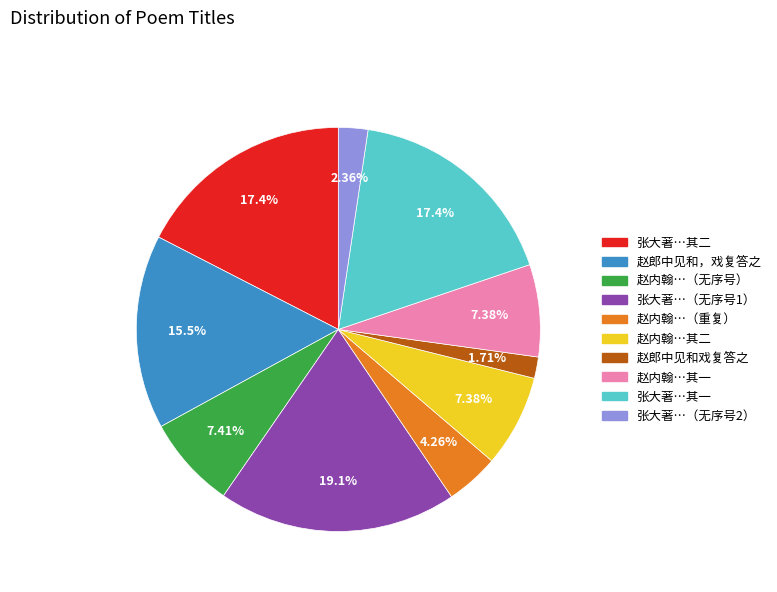

Does any single category account for the majority?

No